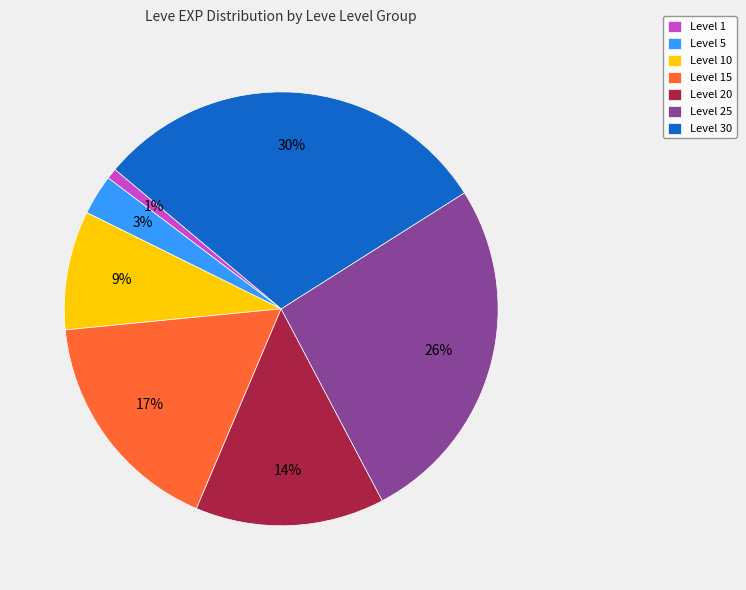

What is the largest slice in the pie chart?

Level 30